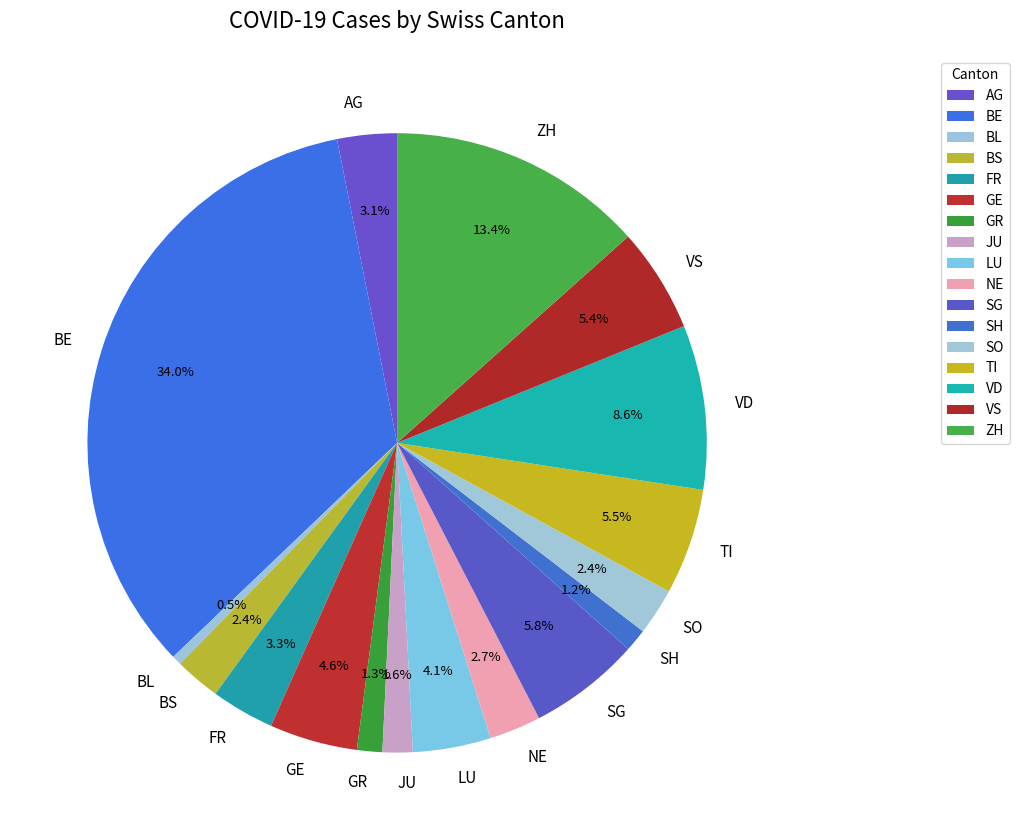

Is there any slice that represents more than half of the pie?

No